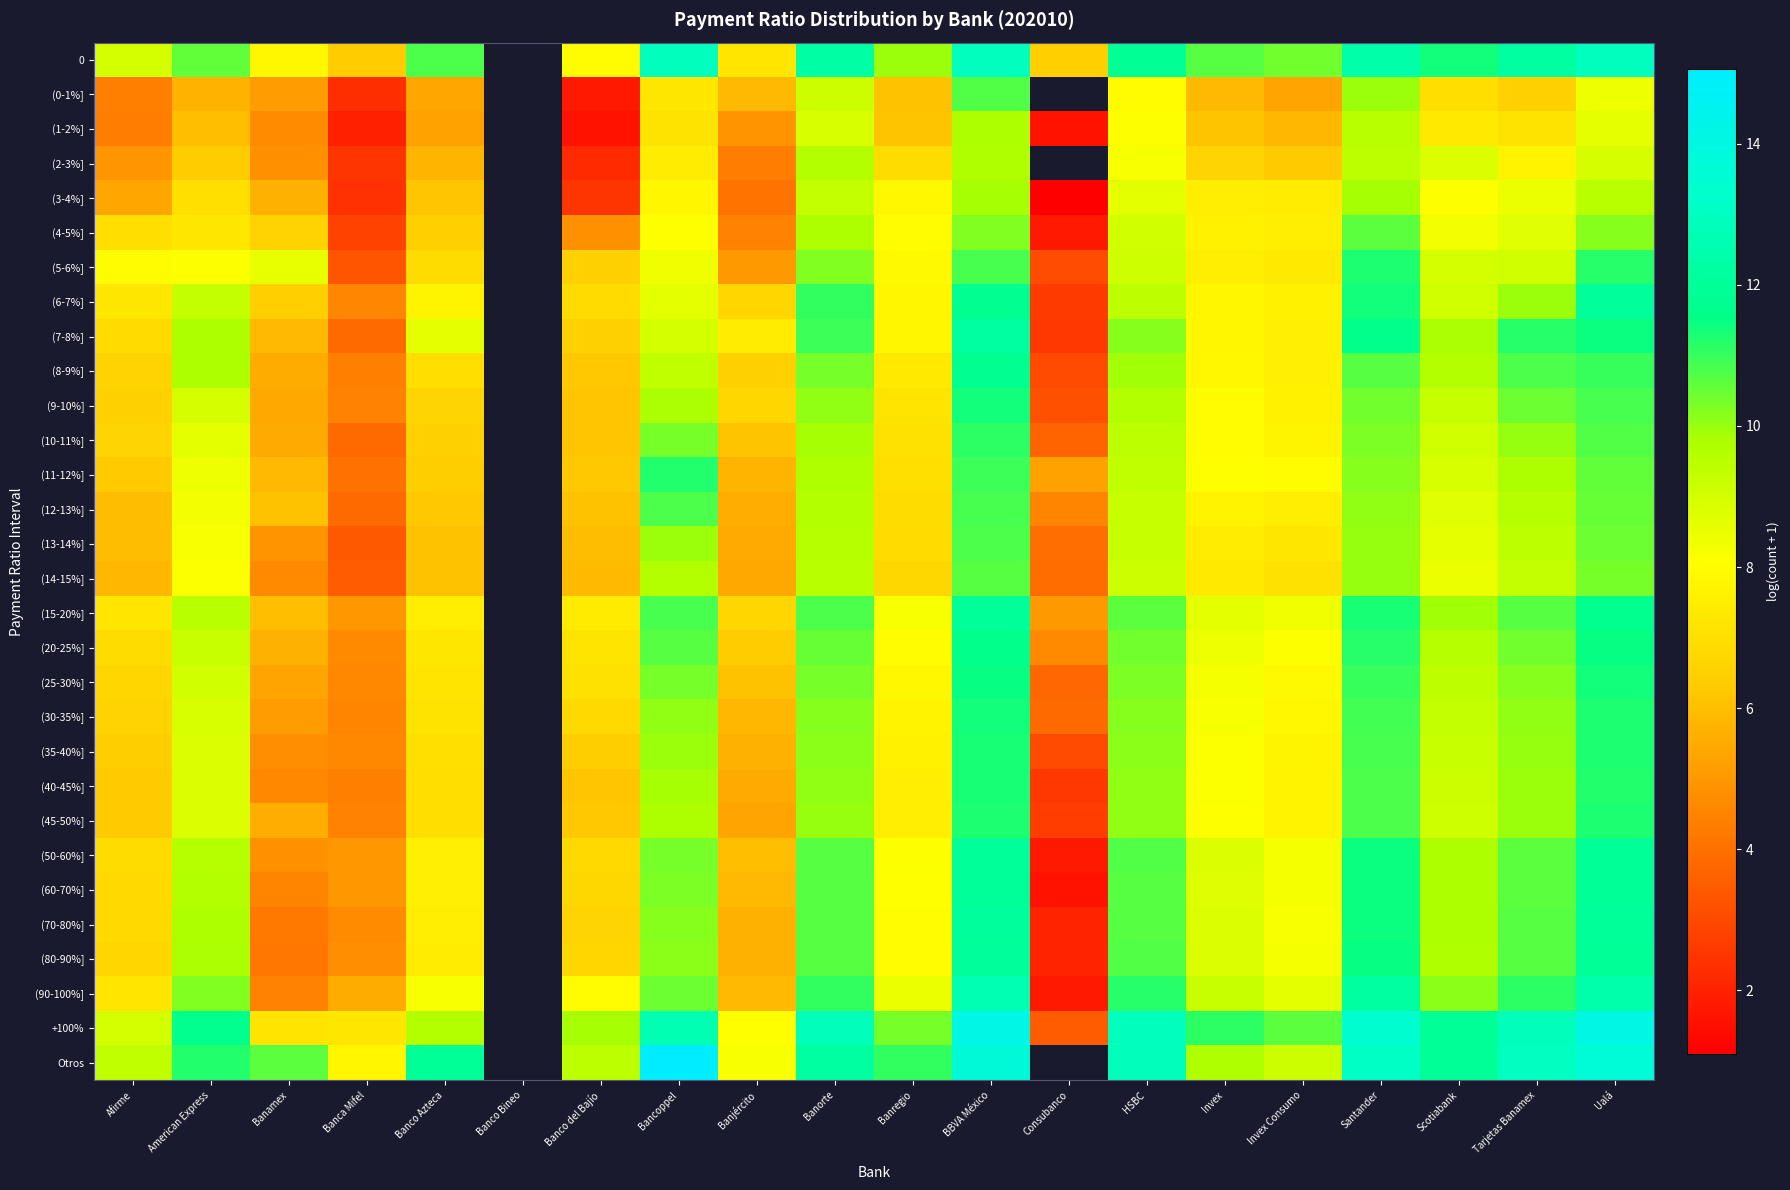

True or false: (4-5%] has a value of 10.2 at Ualá.

True